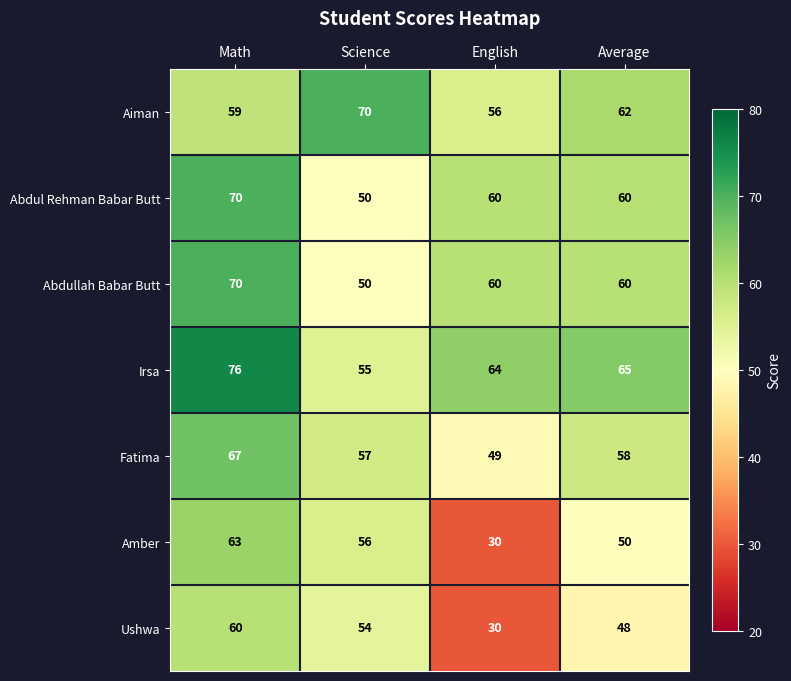

At which label does Abdul Rehman Babar Butt reach its peak?

Math